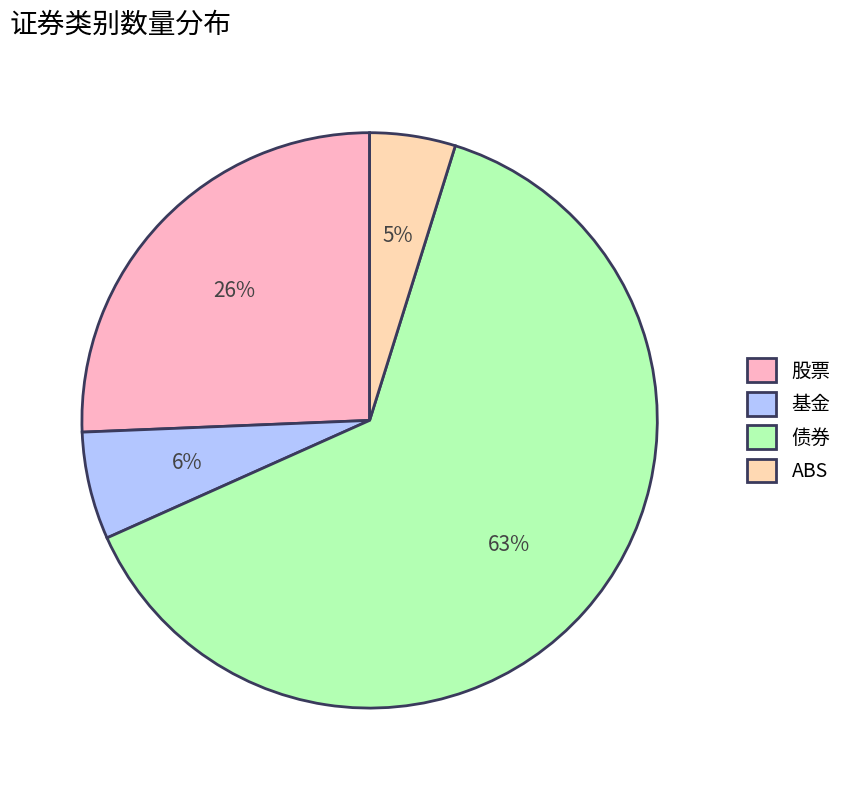

How many segments does this pie chart have?

4